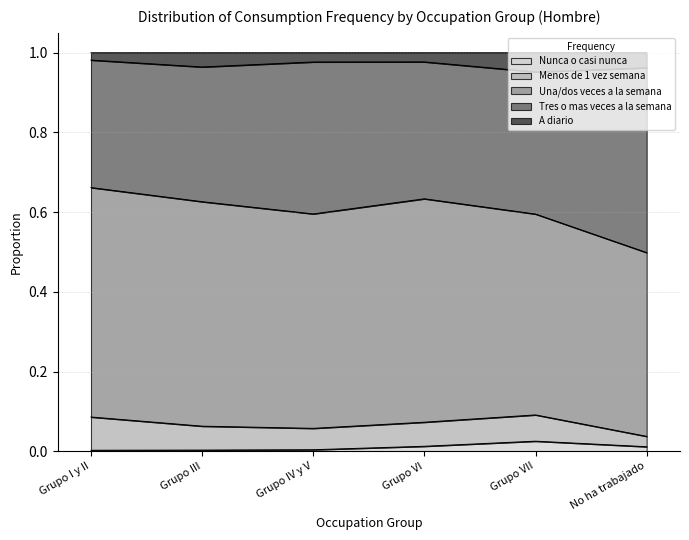

The Nunca o casi nunca series shows 0.0 at Grupo I y II. True or false?

True